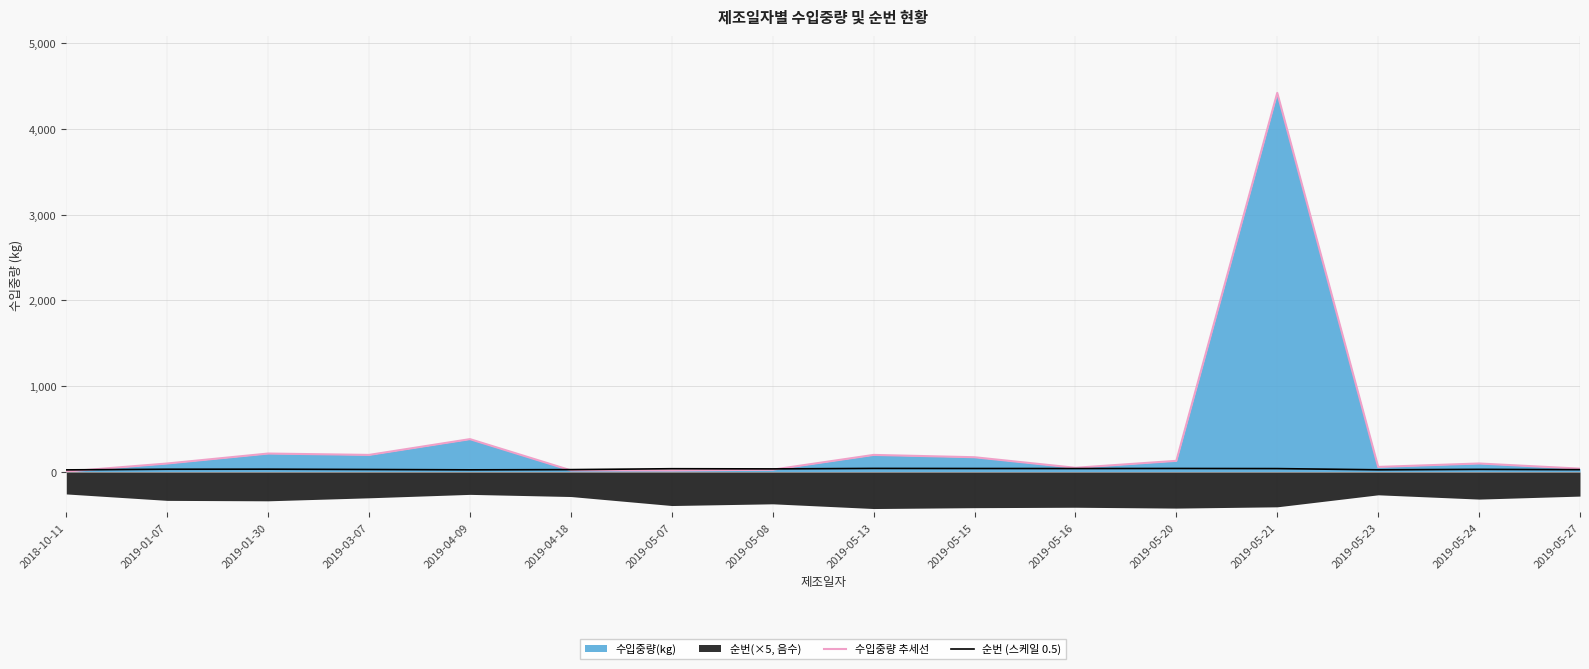

At which label is 수입중량 추세선 closest to 2213?

2019-04-09